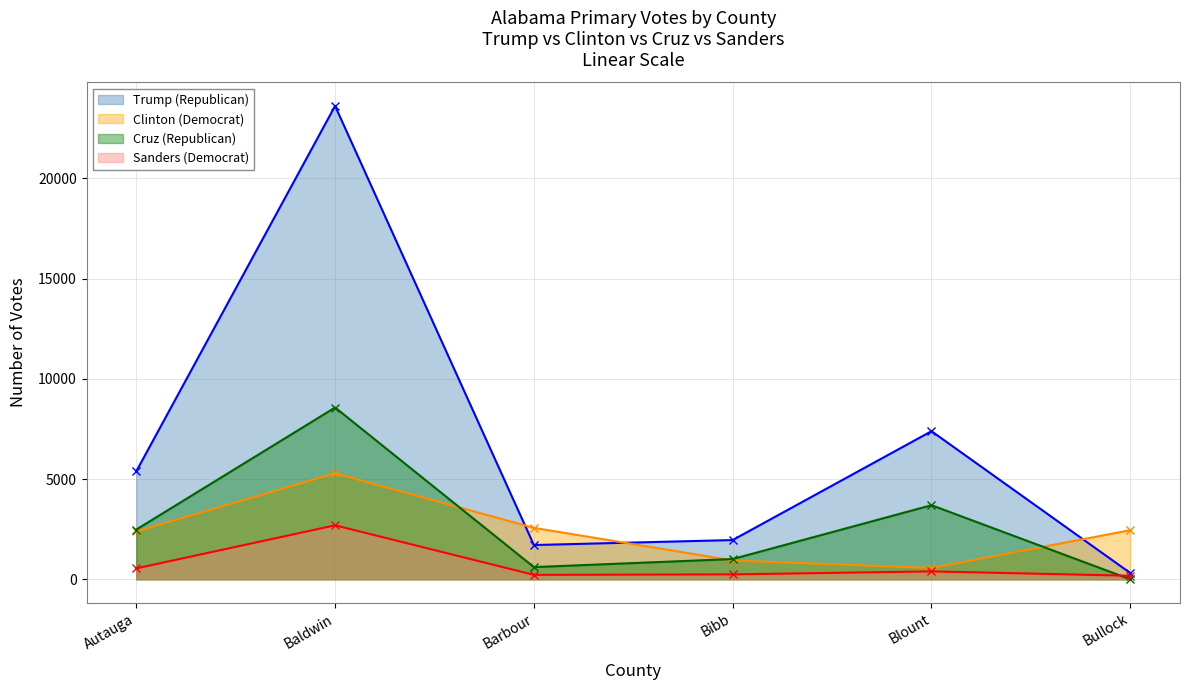

Which series changed the most between Baldwin and Bullock?

Trump (Republican)